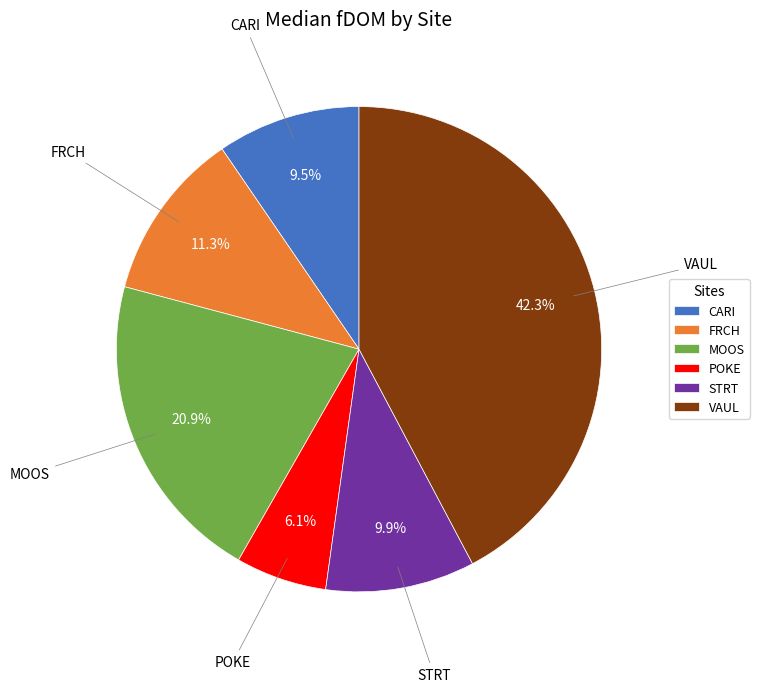

Do POKE and STRT together represent more than half of the pie?

No